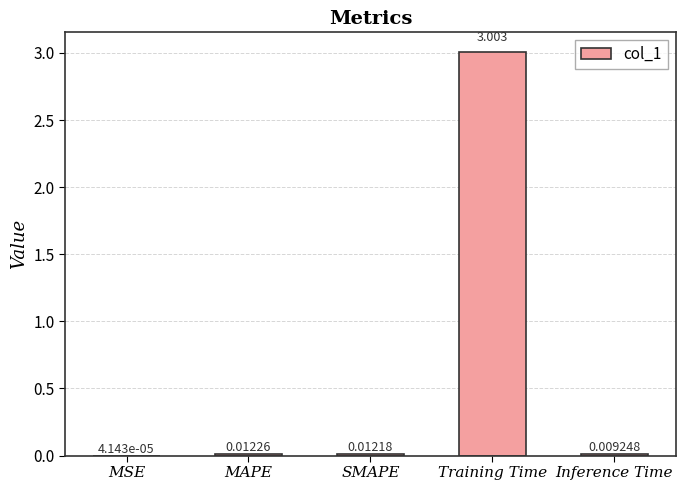

What is the greatest value displayed?

3.0